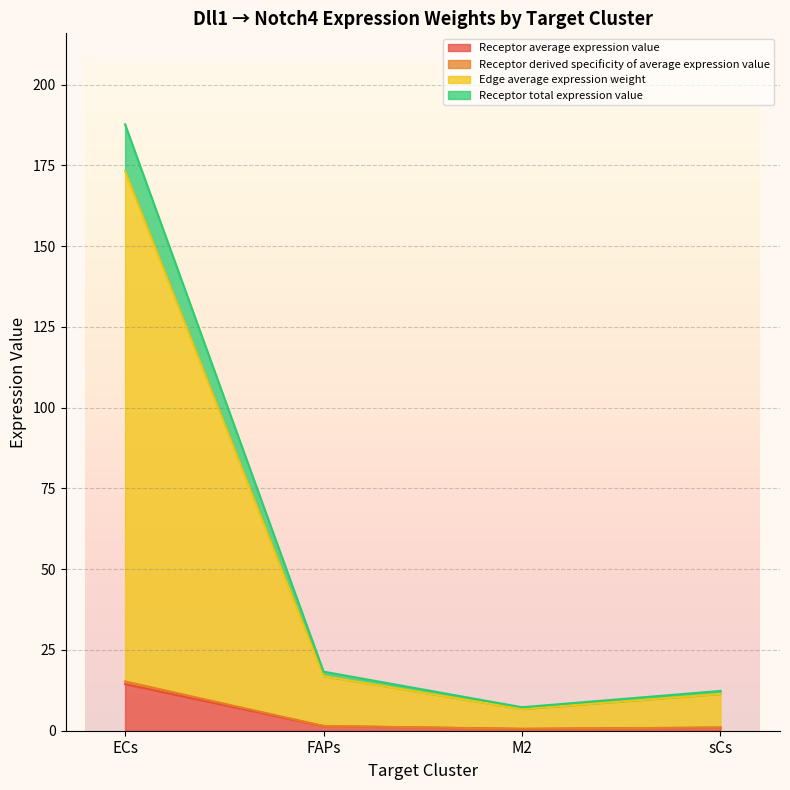

At which category does Receptor derived specificity of average expression value reach its first local valley?

M2